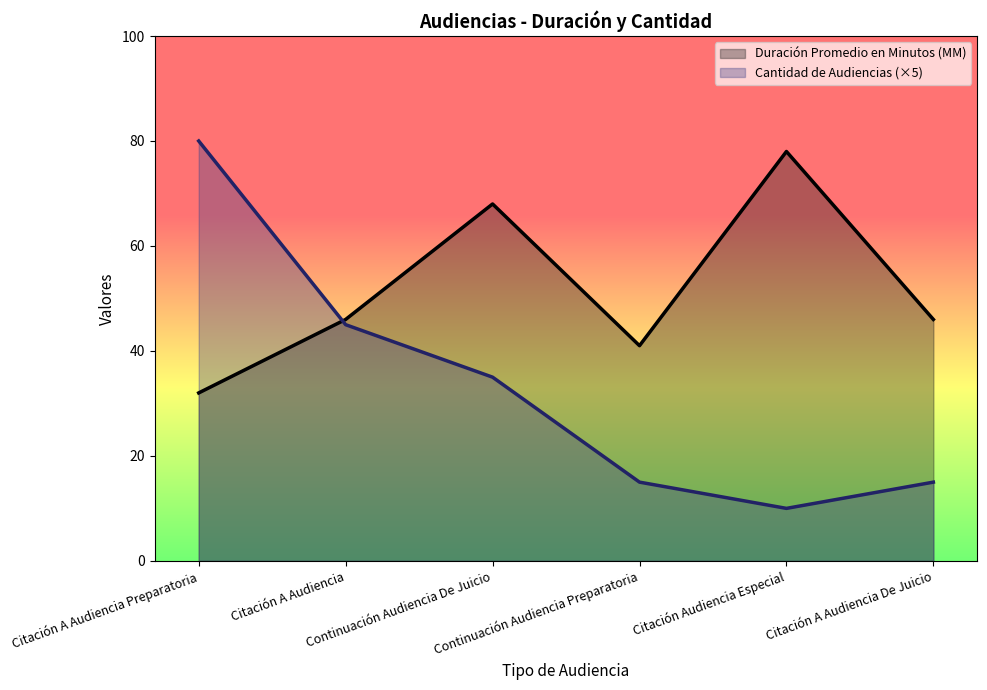

List the series in order of their peak value, lowest first.

Duración Promedio en Minutos (MM), Cantidad de Audiencias (×5)